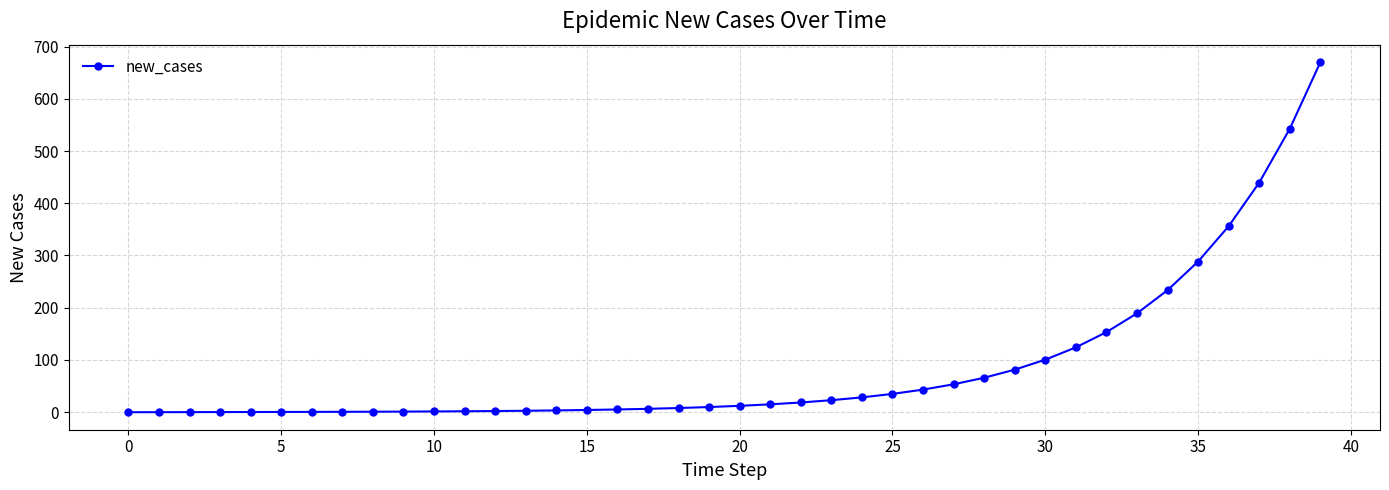

How many categories are shown in the chart?

40